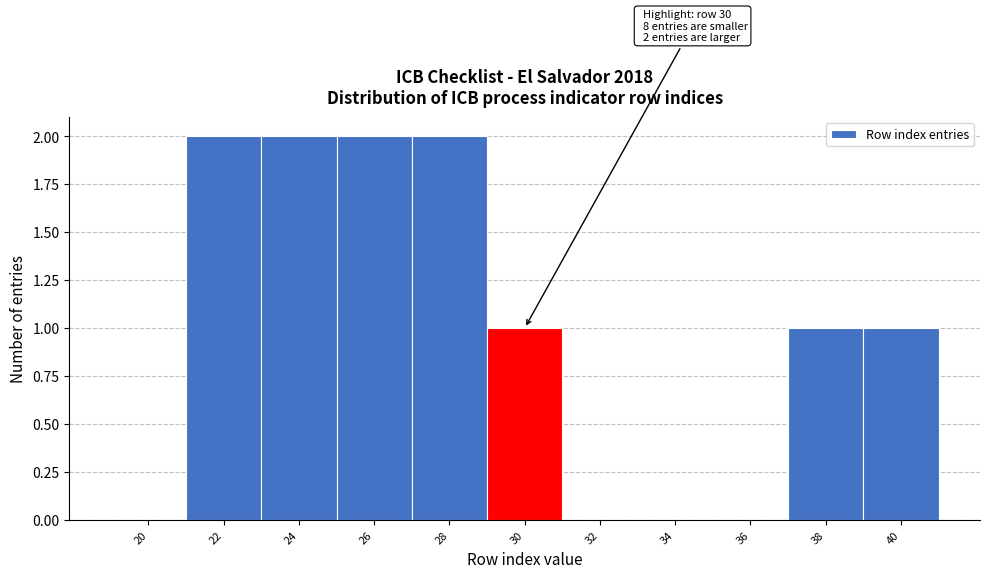

Reading left to right, list all the values displayed in this chart.

20=0	22=2	24=2	26=2	28=2	30=1	32=0	34=0	36=0	38=1	40=1